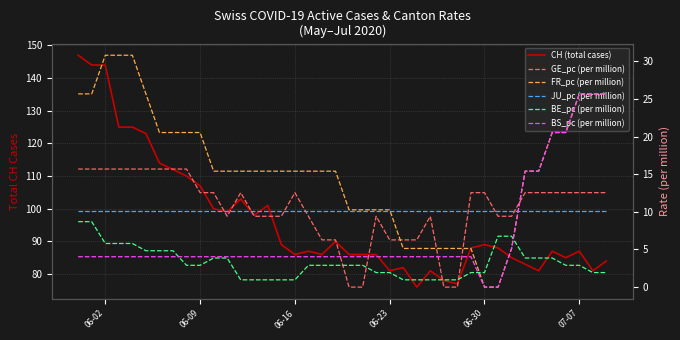

Reading left to right, list all the values displayed in this chart.

CH (total cases): 147.0	144.0	144.0	125.0	125.0	123.0	114.0	112.0	110.0	107.0	100.0	99.0	103.0	98.0	101.0	89.0	86.0	87.0	86.0	90.0	86.0	86.0	86.0	81.0	82.0	76.0	81.0	78.0	77.0	88.0	89.0	88.0	85.0	83.0	81.0	87.0	85.0	87.0	81.0	84.0
GE_pc (per million): 15.7	15.7	15.7	15.7	15.7	15.7	15.7	15.7	15.7	12.6	12.6	9.4	12.6	9.4	9.4	9.4	12.6	9.4	6.3	6.3	0.0	0.0	9.4	6.3	6.3	6.3	9.4	0.0	0.0	12.6	12.6	9.4	9.4	12.6	12.6	12.6	12.6	12.6	12.6	12.6
FR_pc (per million): 25.7	25.7	30.8	30.8	30.8	25.7	20.5	20.5	20.5	20.5	15.4	15.4	15.4	15.4	15.4	15.4	15.4	15.4	15.4	15.4	10.3	10.3	10.3	10.3	5.1	5.1	5.1	5.1	5.1	5.1	0.0	0.0	5.1	15.4	15.4	20.5	20.5	25.7	25.7	25.7
JU_pc (per million): 10.1	10.1	10.1	10.1	10.1	10.1	10.1	10.1	10.1	10.1	10.1	10.1	10.1	10.1	10.1	10.1	10.1	10.1	10.1	10.1	10.1	10.1	10.1	10.1	10.1	10.1	10.1	10.1	10.1	10.1	10.1	10.1	10.1	10.1	10.1	10.1	10.1	10.1	10.1	10.1
BE_pc (per million): 8.7	8.7	5.8	5.8	5.8	4.8	4.8	4.8	2.9	2.9	3.9	3.9	1.0	1.0	1.0	1.0	1.0	2.9	2.9	2.9	2.9	2.9	1.9	1.9	1.0	1.0	1.0	1.0	1.0	1.9	1.9	6.8	6.8	3.9	3.9	3.9	2.9	2.9	1.9	1.9
BS_pc (per million): 4.0	4.0	4.0	4.0	4.0	4.0	4.0	4.0	4.0	4.0	4.0	4.0	4.0	4.0	4.0	4.0	4.0	4.0	4.0	4.0	4.0	4.0	4.0	4.0	4.0	4.0	4.0	4.0	4.0	4.0	0.0	0.0	5.1	15.4	15.4	20.5	20.5	25.7	25.7	25.7